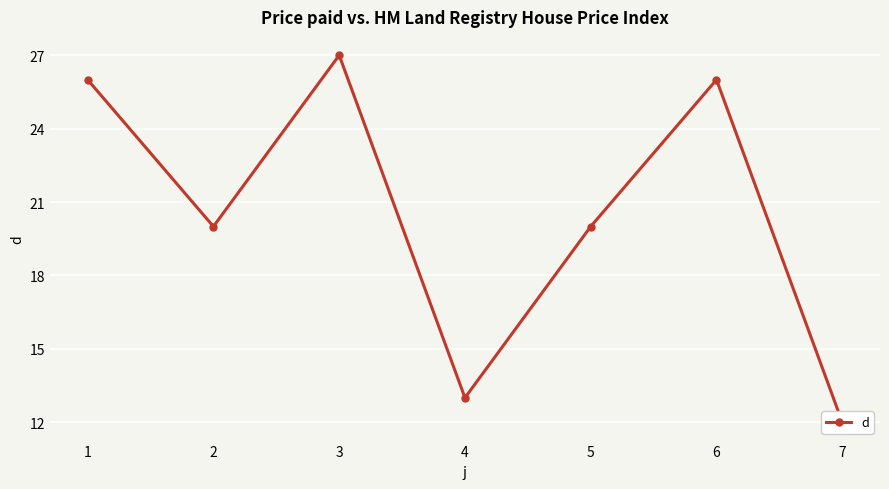

Where is the data nearest to the value 19?

2